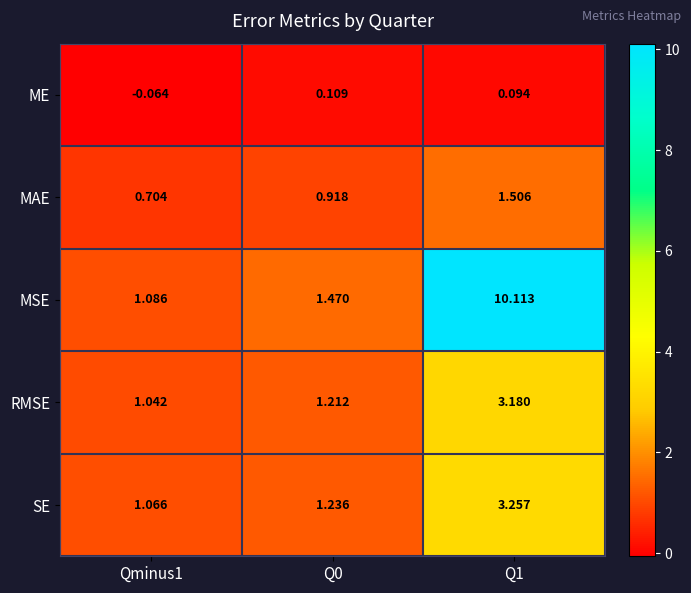

Rank the series at Q1 from lowest to highest value.

ME, MAE, RMSE, SE, MSE